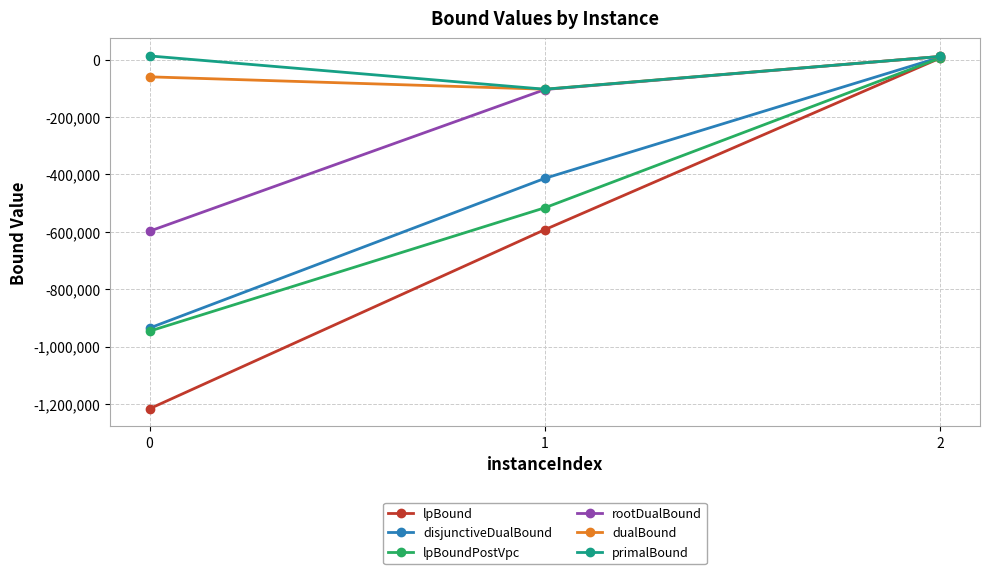

Between 0 and 2, which series saw the biggest shift?

lpBound